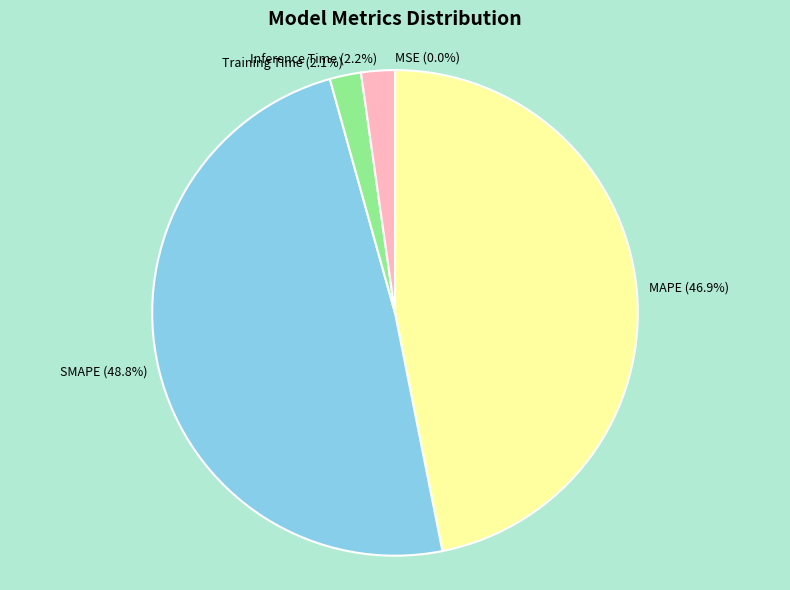

To the nearest percent, what is the difference between the largest and smallest slice percentages?

49%